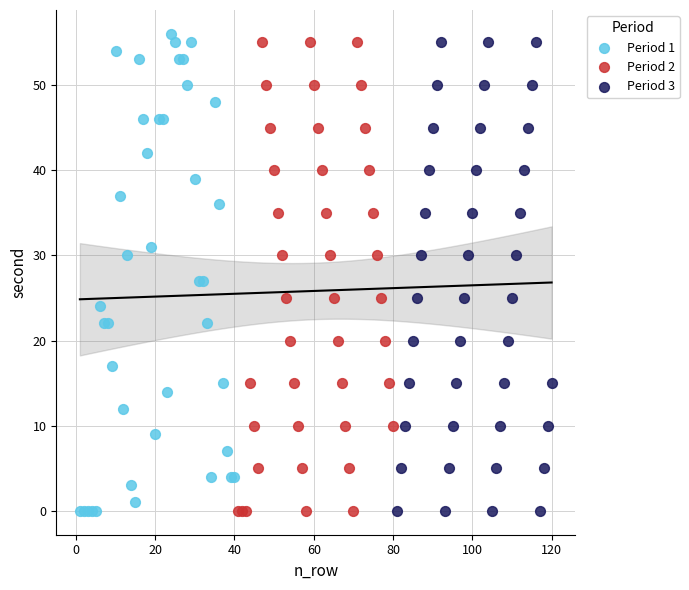

Which series has the widest spread of Y values?

Period 1